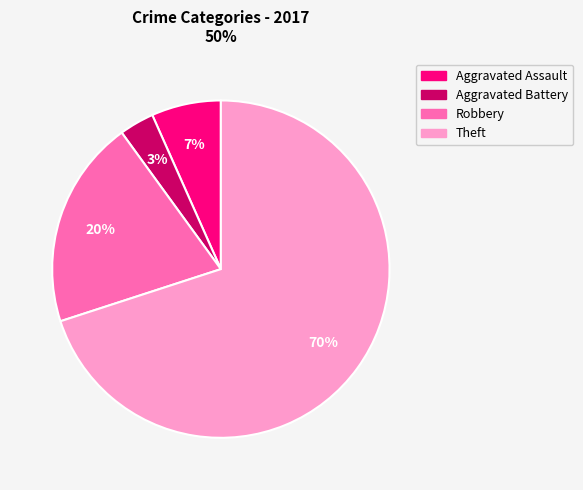

How many slices are in this pie chart?

4